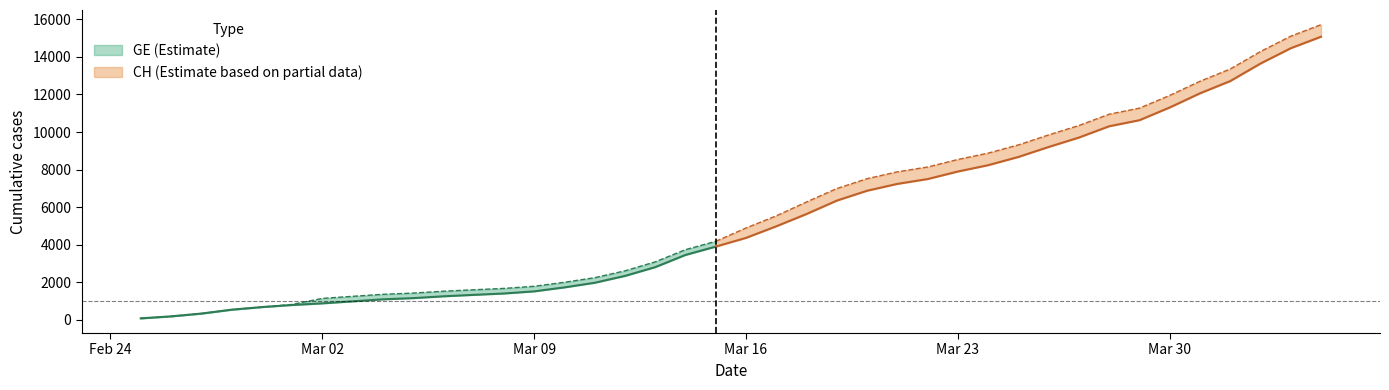

What are all the series names shown in the legend?

CH, GE